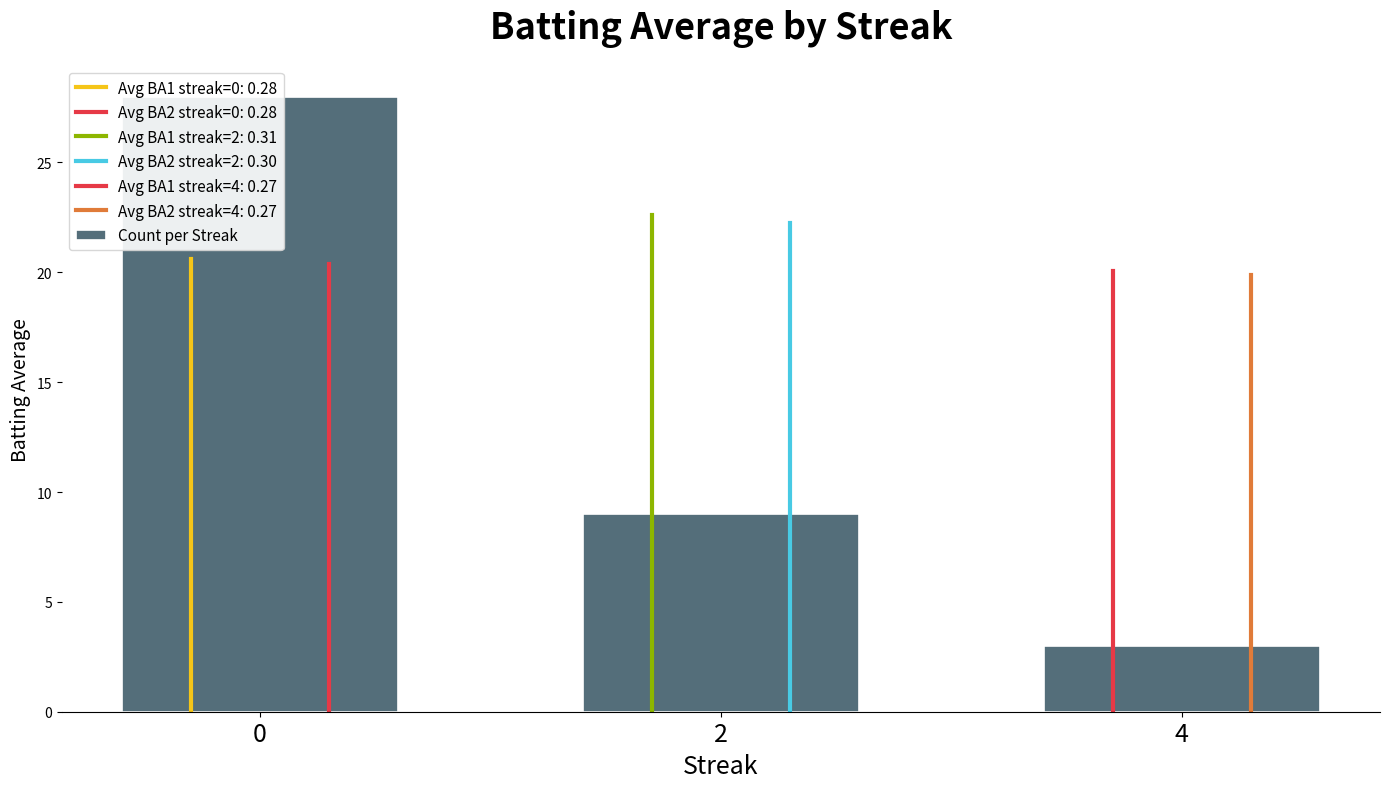

Does the chart contain any negative values?

No